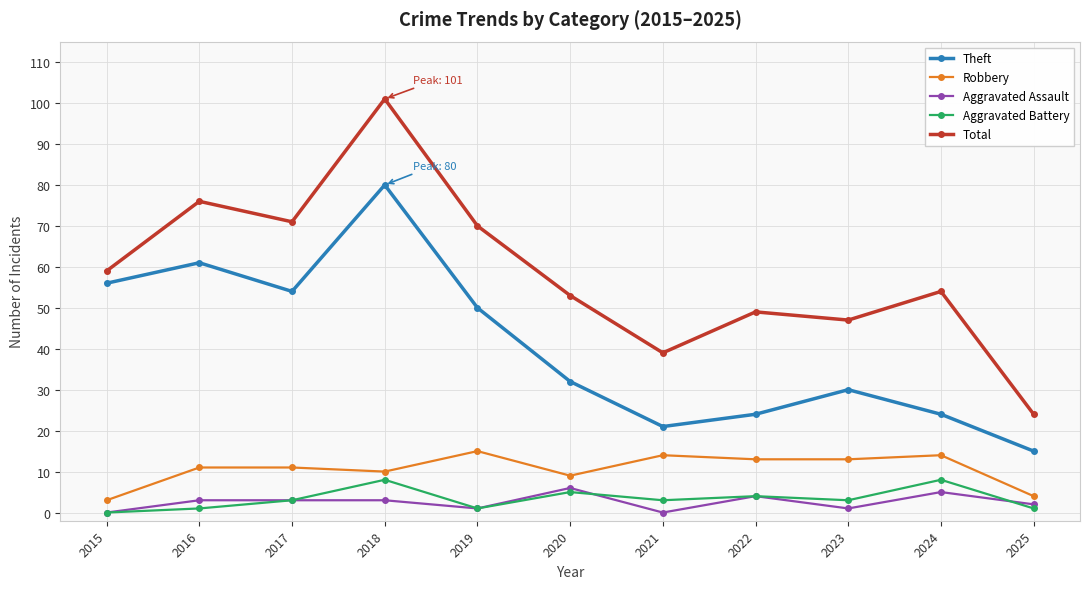

What is the sum of the Aggravated Battery values at 2022 and 2025?

5